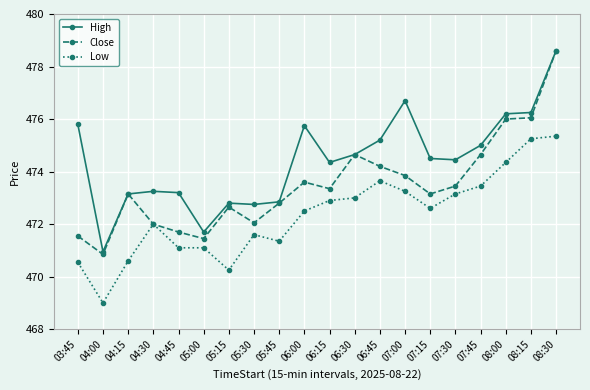

At which label does High first exceed 474?

03:45